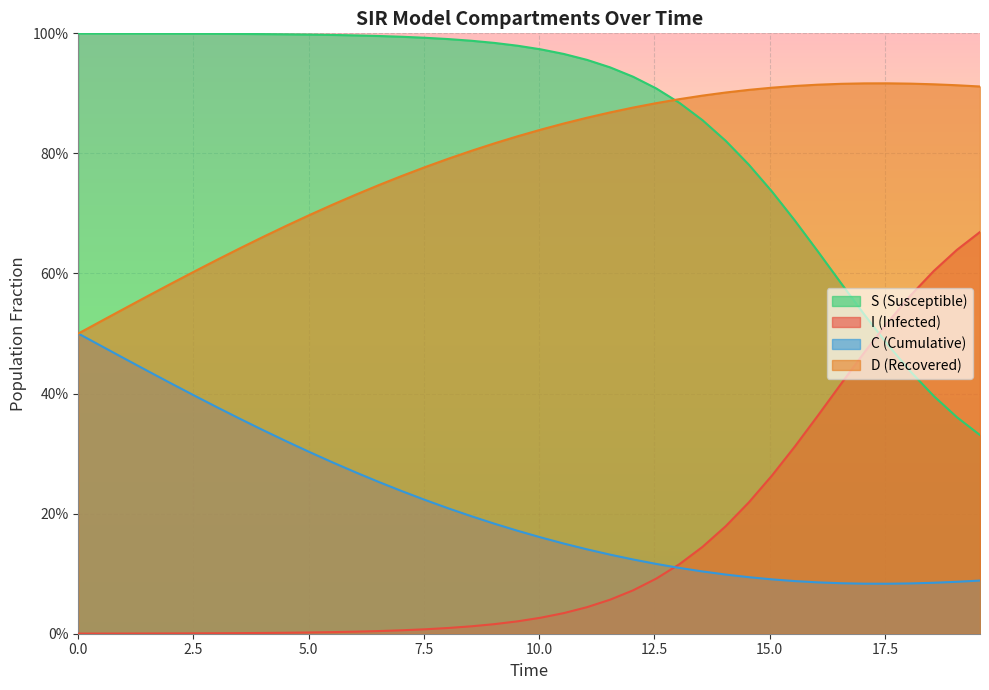

How many lines are shown in the chart?

4